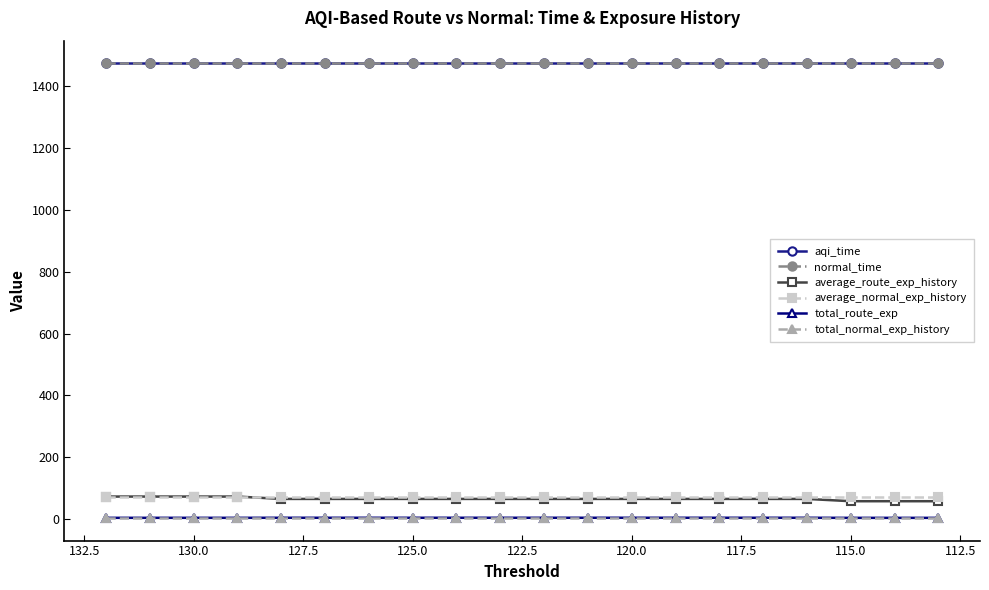

Is it true that total_route_exp equals 4.7 at 130.0?

True